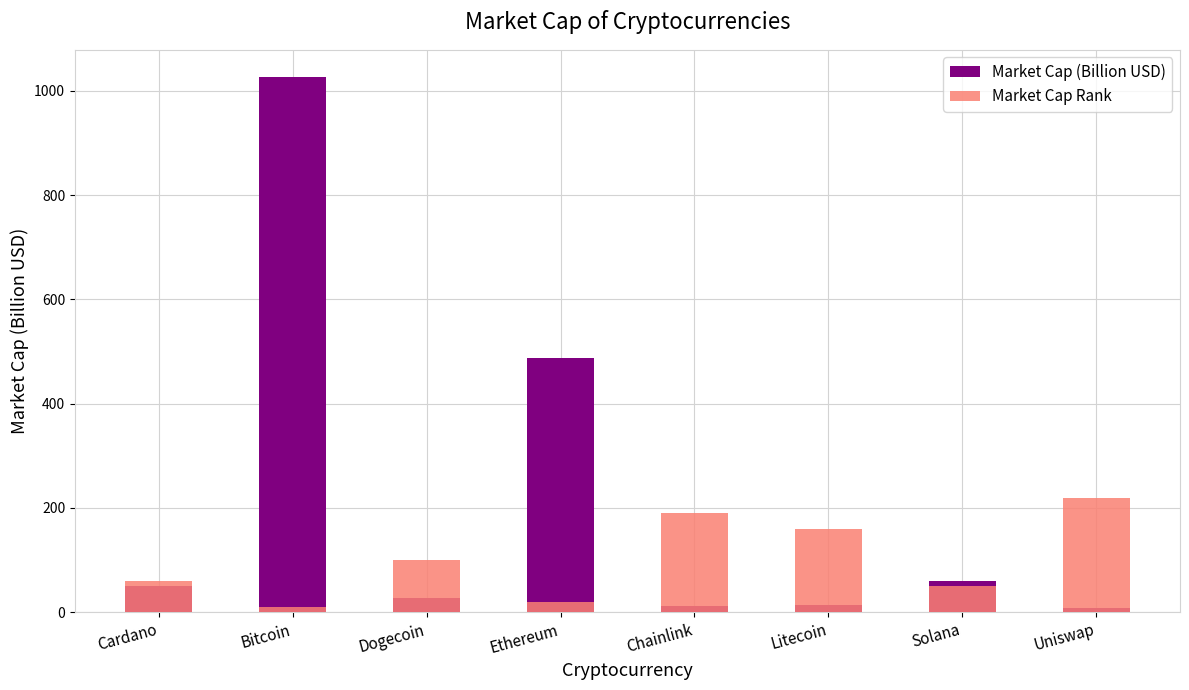

What is the total value across all series at Uniswap?

9.0